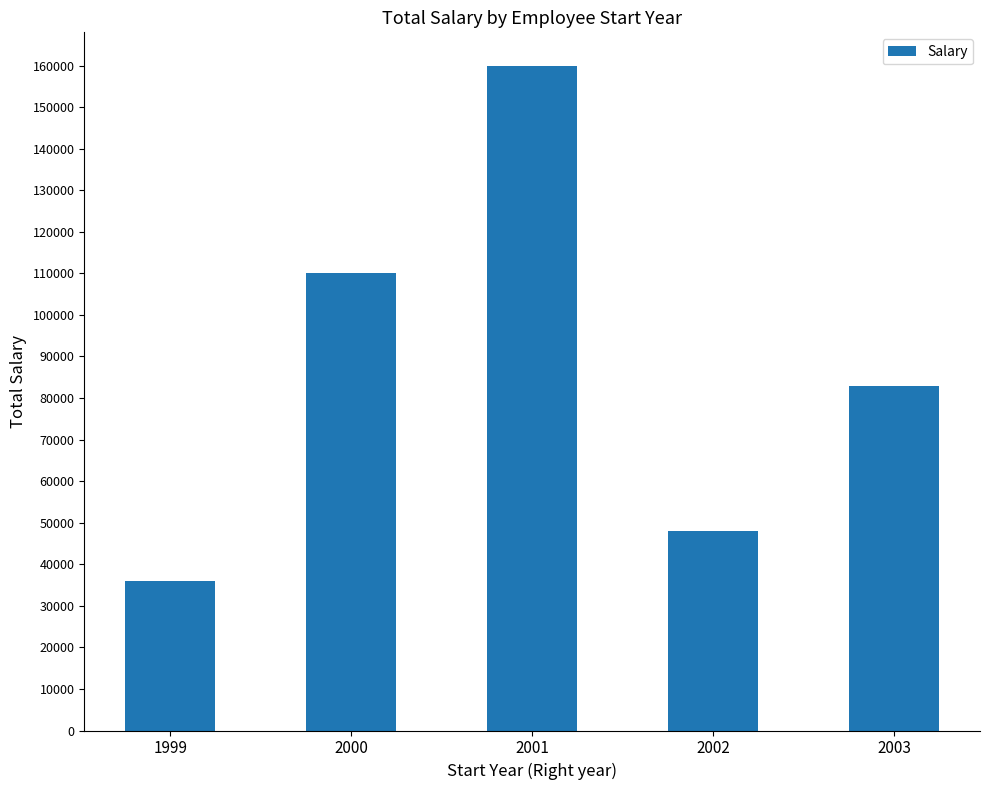

The chart shows a value of 160000 at 2001. True or false?

True